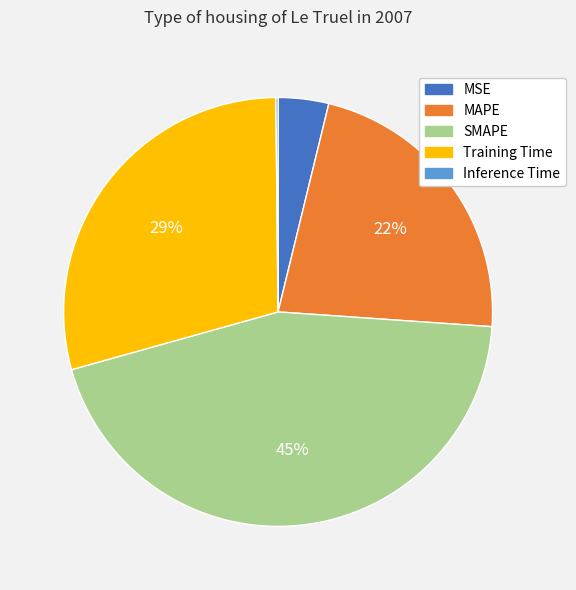

Between MSE and MAPE, which is larger?

MAPE